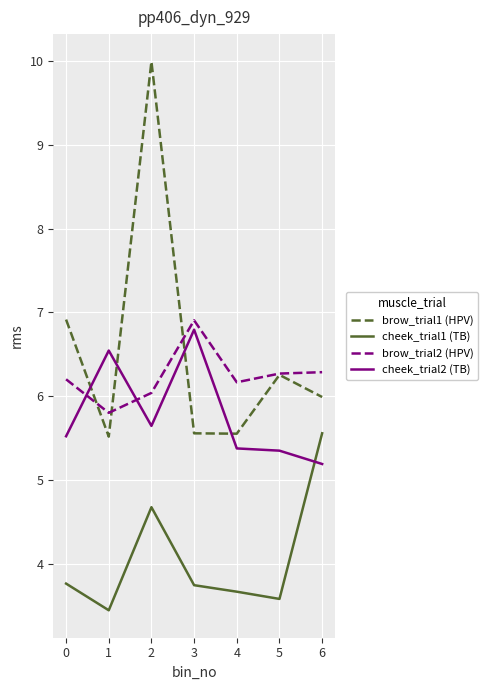

Which series has the largest range (max minus min)?

brow_trial1 (HPV)